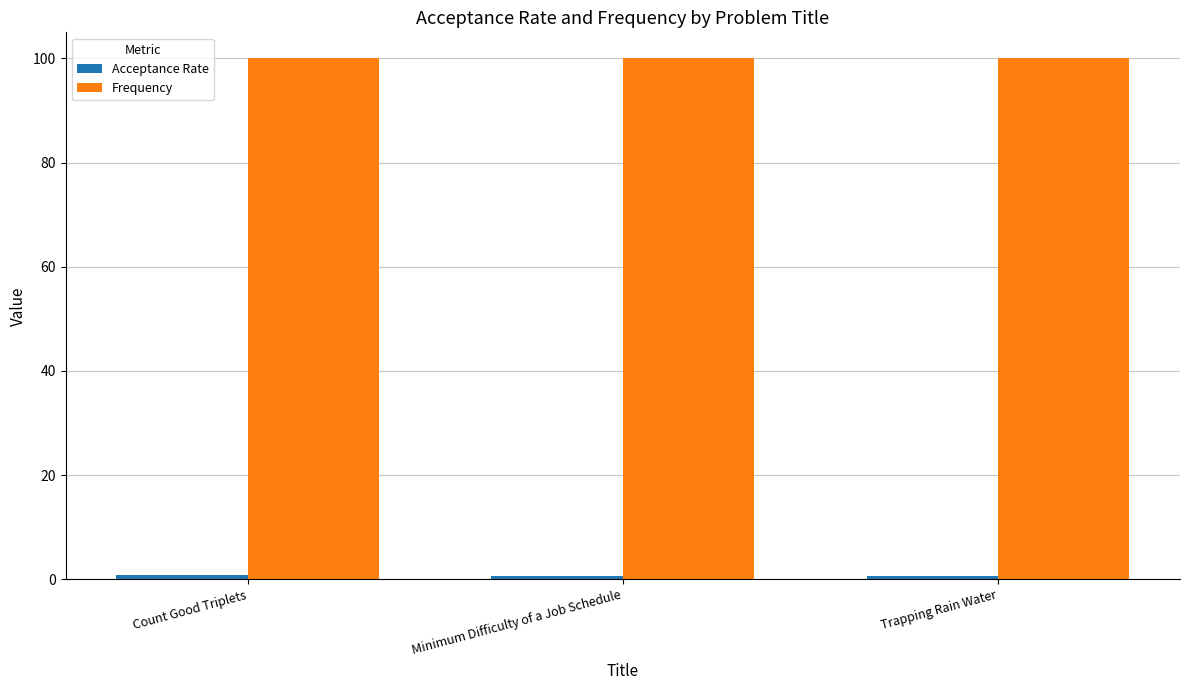

What is the total value across all series at Trapping Rain Water?

100.7